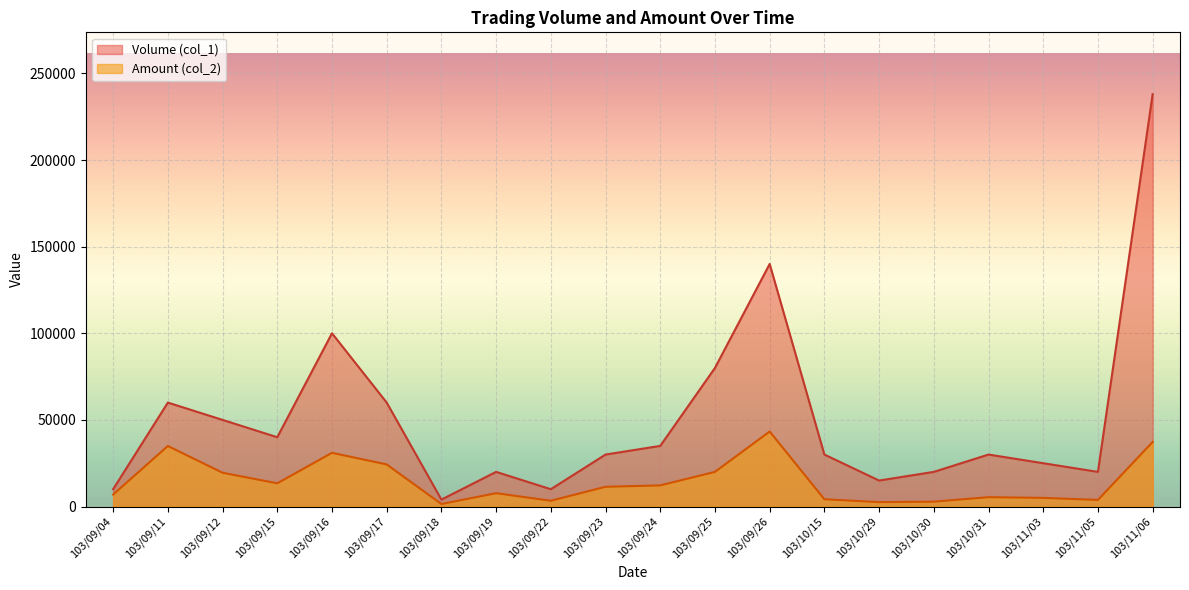

What is the total value across all series at 103/09/16?

131000